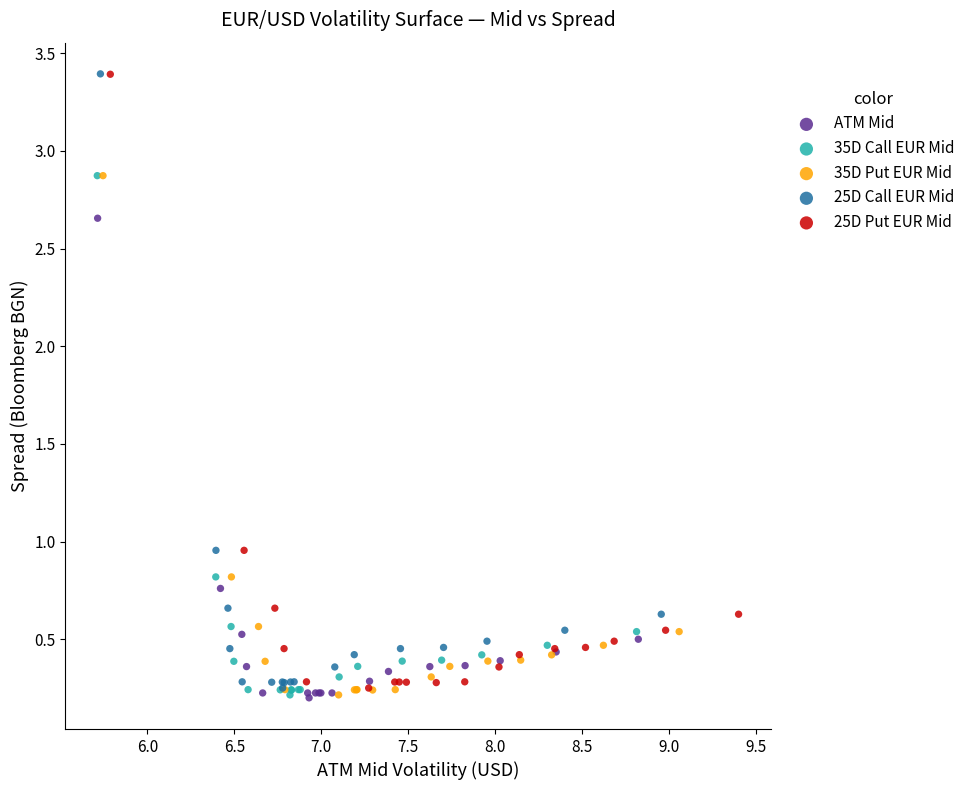

Which series has the largest Y range (max minus min)?

25D Call EUR Mid